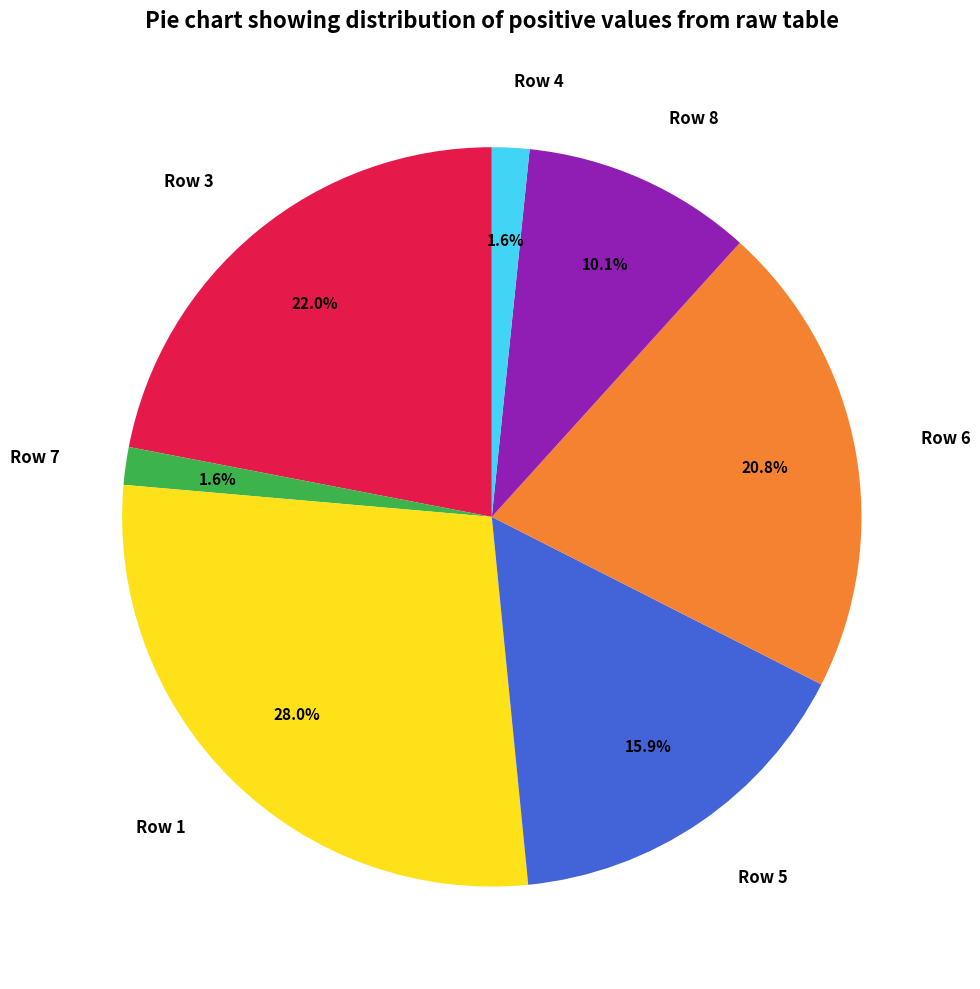

How many segments does this pie chart have?

7